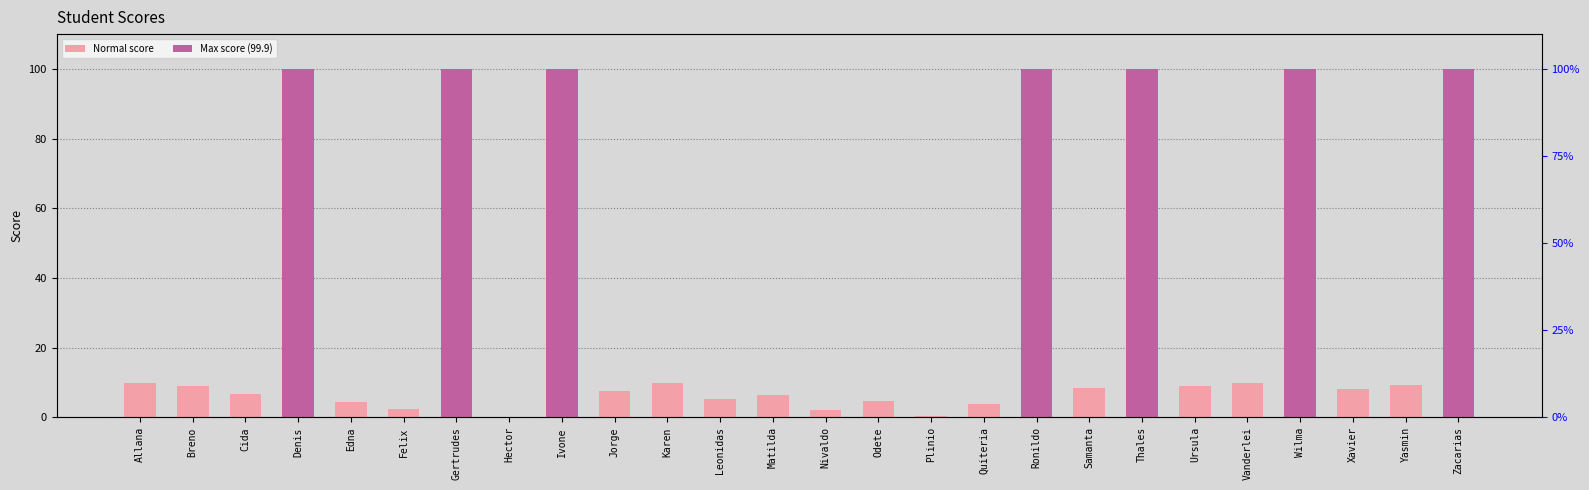

What is the difference between the maximum and minimum values?

99.8